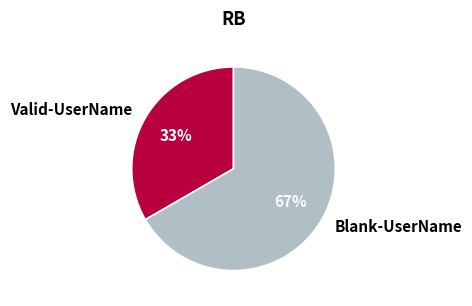

How many slices are in this pie chart?

2